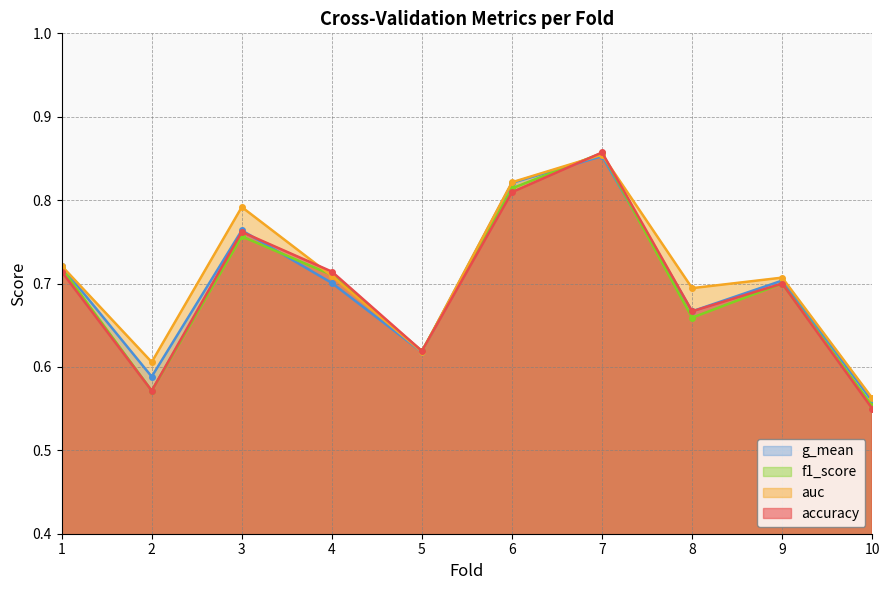

True or false: f1_score has a value of 0.7 at 8.

True